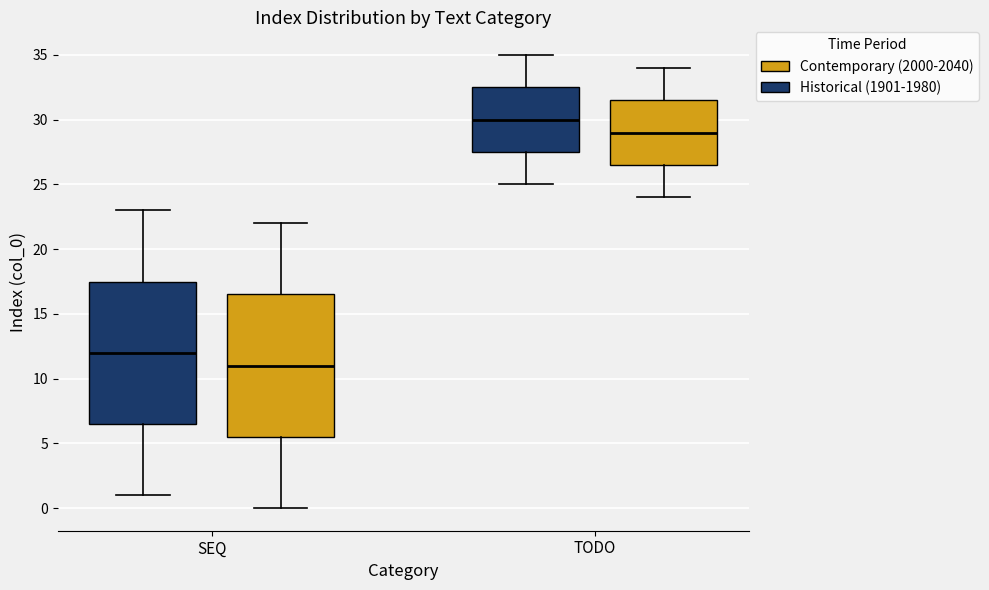

Reading left to right, transcribe this box plot: for each box, give where its median line is, the range the box spans, and where its two whiskers end, as read against the y-axis. The values are not printed on the chart, so give them approximately, as read against the axis.

SEQ (Historical (1901-1980)): median 12.0, box 6.5 to 17.5, whiskers 1.0 to 23.0
SEQ (Contemporary (2000-2040)): median 11.0, box 5.5 to 16.5, whiskers 0.0 to 22.0
TODO (Historical (1901-1980)): median 30.0, box 27.5 to 32.5, whiskers 25.0 to 35.0
TODO (Contemporary (2000-2040)): median 29.0, box 26.5 to 31.5, whiskers 24.0 to 34.0